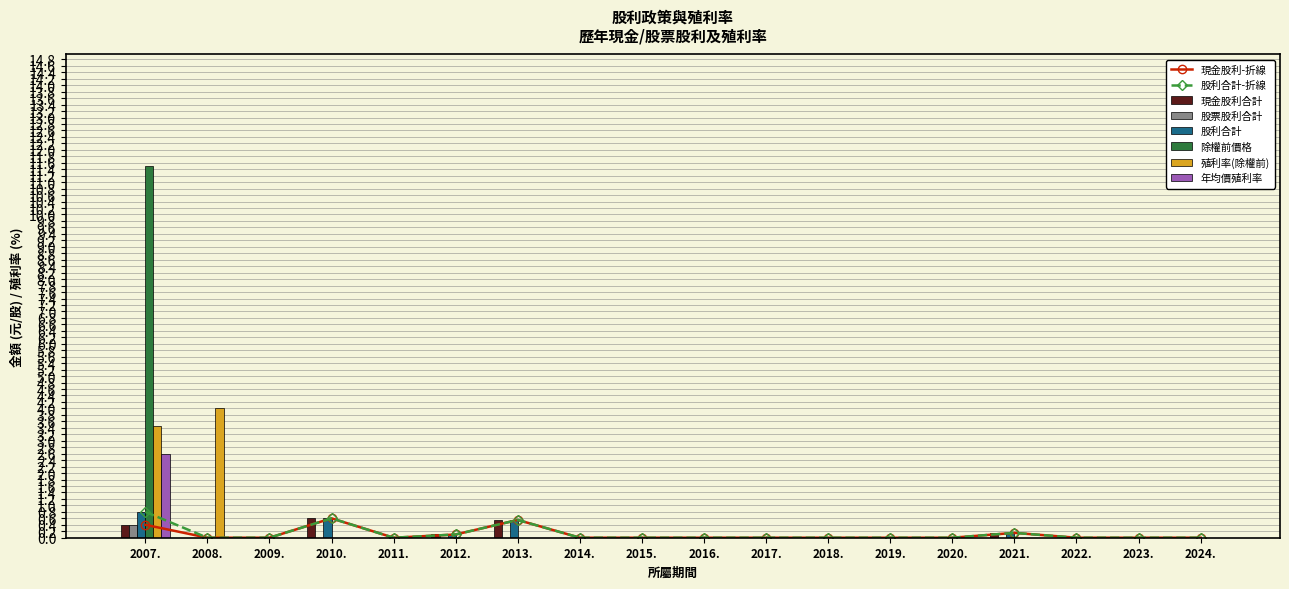

What is the highest value of the 現金股利合計 series?

0.6